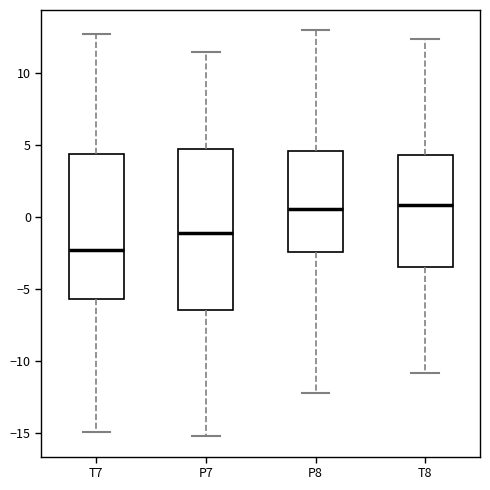

Reading left to right, transcribe this box plot: for each box, give where its median line is, the range the box spans, and where its two whiskers end, as read against the y-axis. The values are not printed on the chart, so give them approximately, as read against the axis.

T7: median -2.5, box -5.5 to 4.5, whiskers -15.0 to 12.5
P7: median -1.0, box -6.5 to 4.5, whiskers -15.0 to 11.5
P8: median 0.5, box -2.5 to 4.5, whiskers -12.0 to 13.0
T8: median 1.0, box -3.5 to 4.5, whiskers -11.0 to 12.5